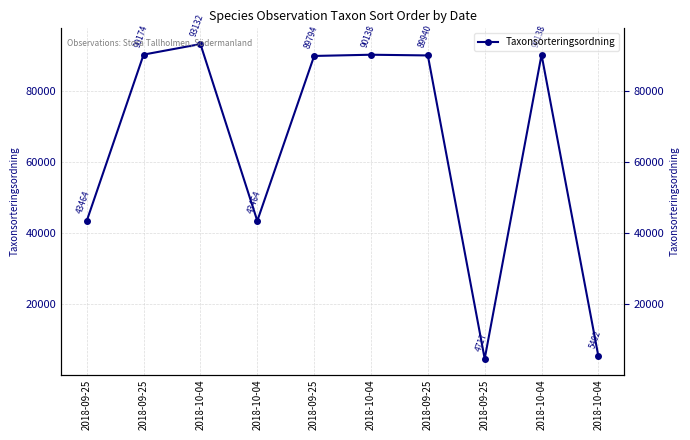

What is the sum of all values?

640363